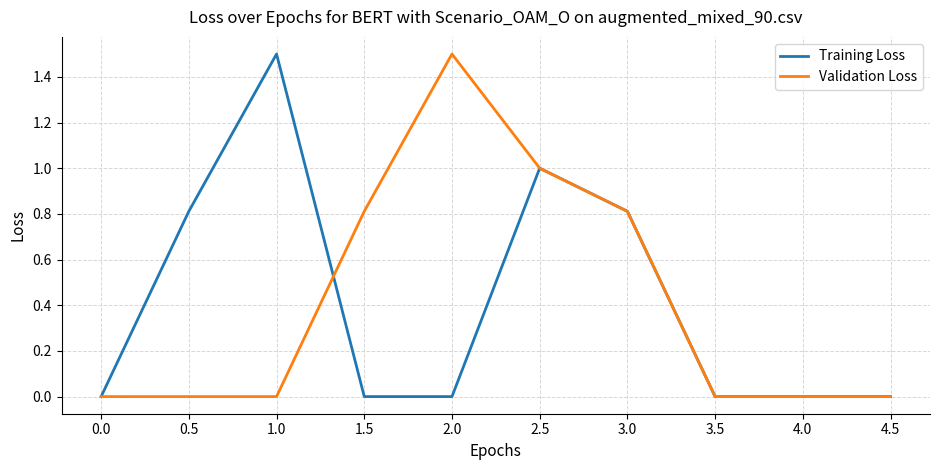

What is the sum of all Validation Loss values?

4.1